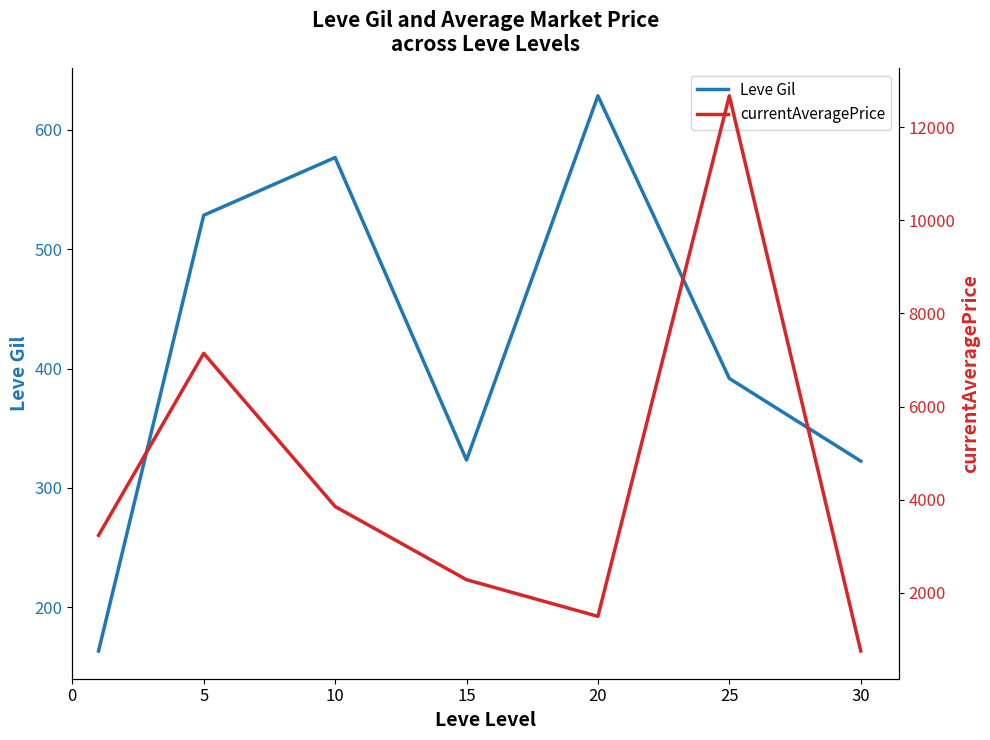

Does the chart display data point markers on the line(s)?

No